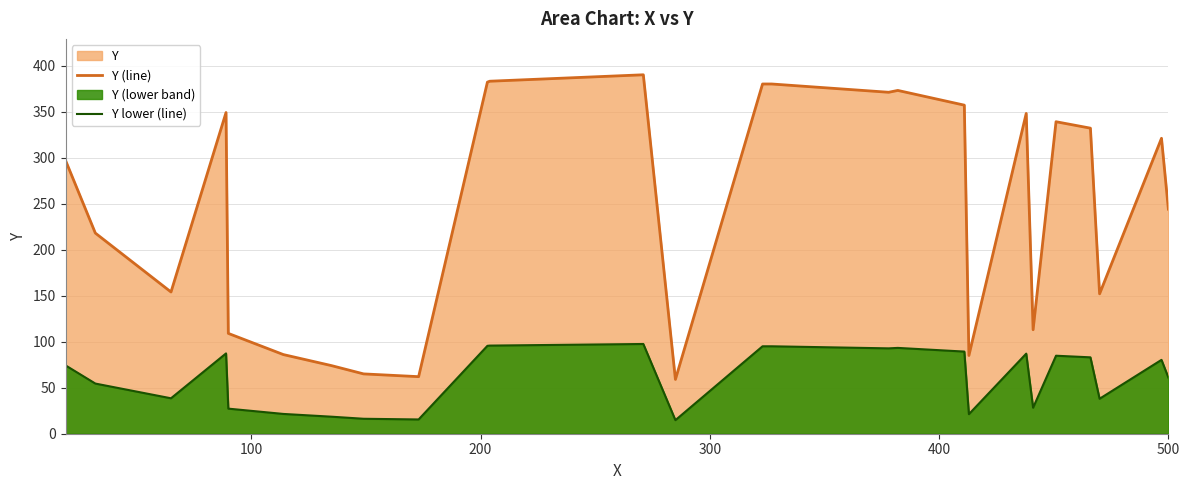

Which series has the largest total across all categories?

Y (line)